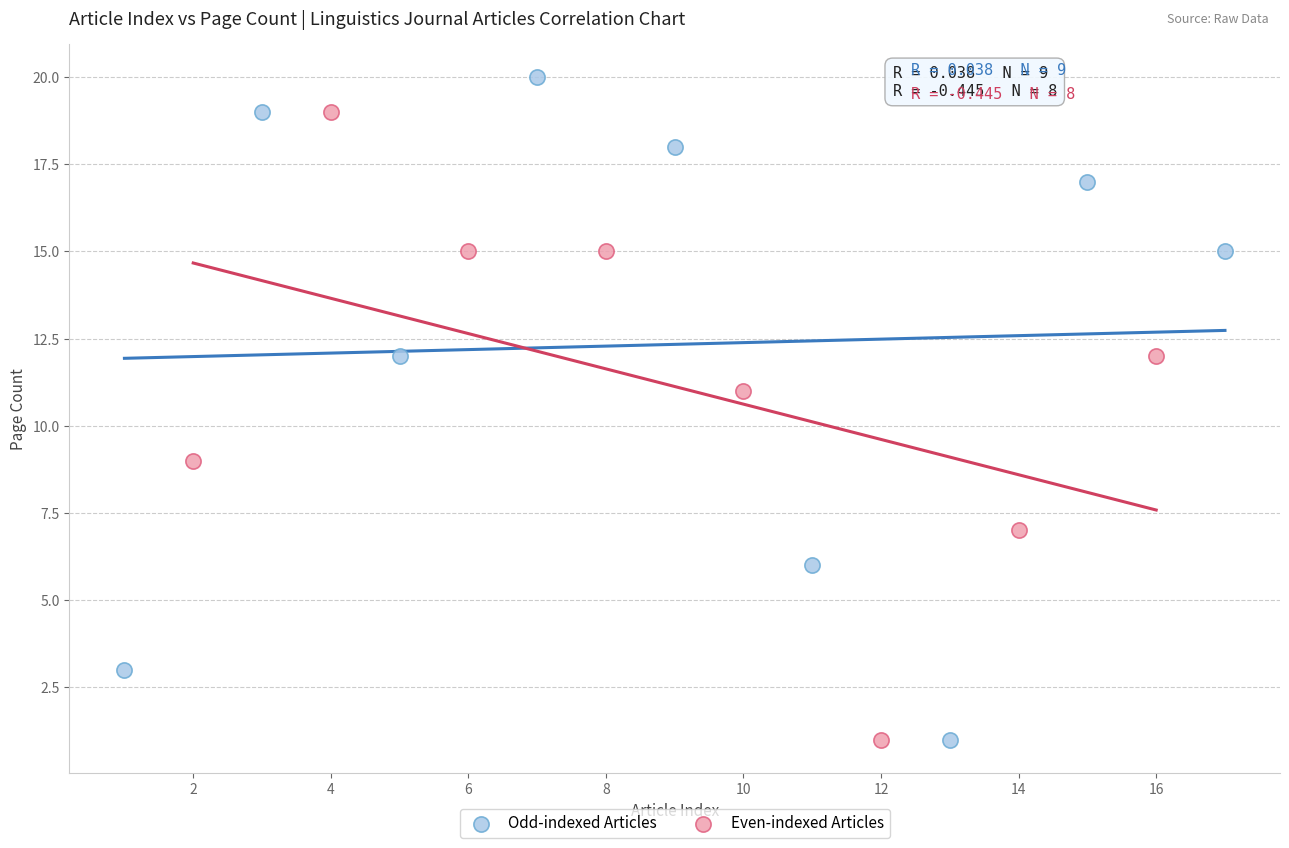

Which series contains the highest Y value?

Odd-indexed Articles